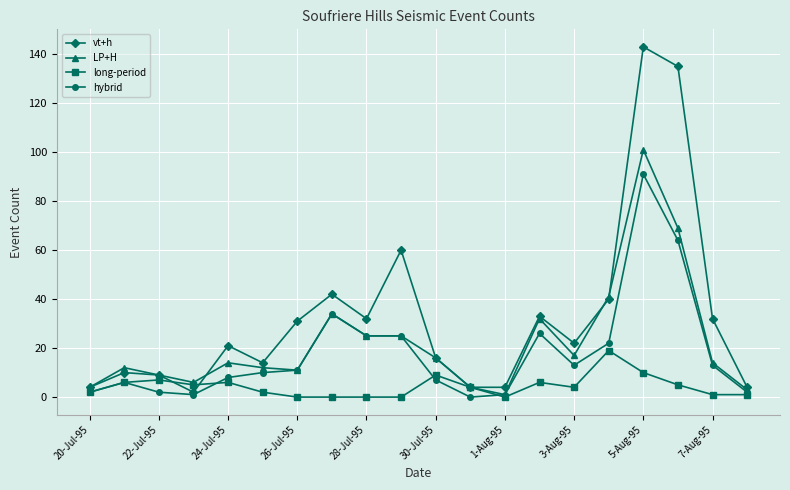

Rank the series by their average value, from lowest to highest.

long-period, hybrid, LP+H, vt+h